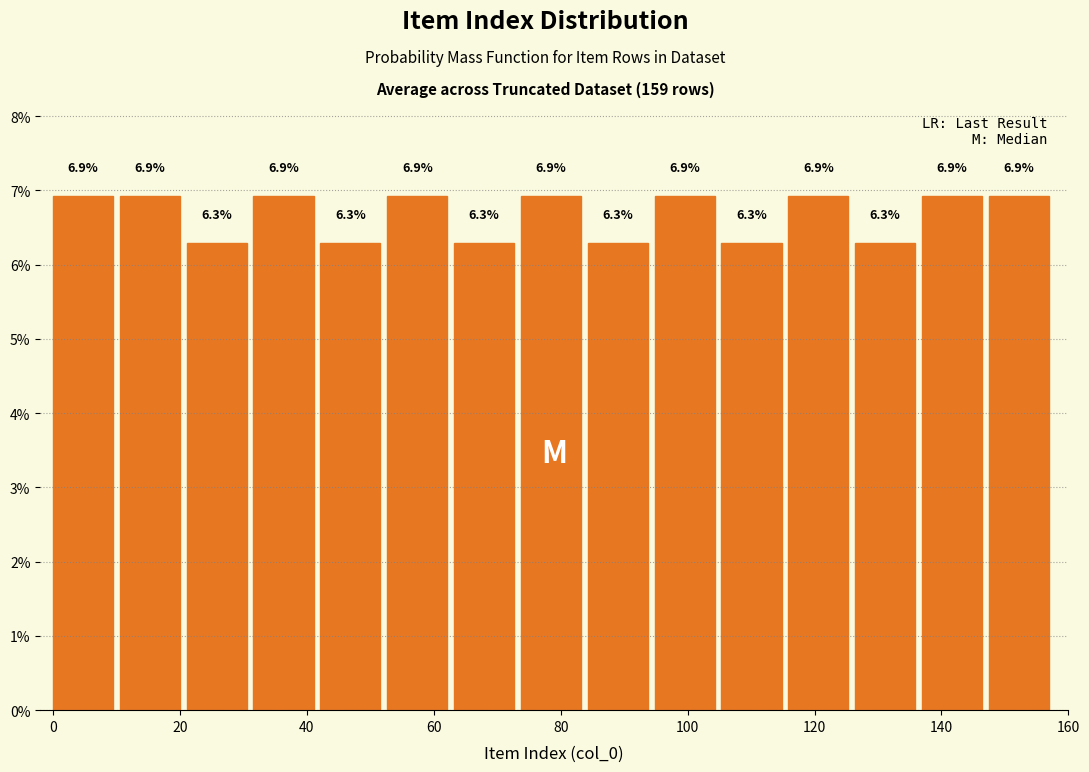

Reading left to right, transcribe this chart: for each bar, give the range it covers on the x-axis and its height. The bar edges are not printed on the chart, so give them approximately, as read against the axis.

0 to 10: 6.9
10 to 22: 6.9
22 to 32: 6.3
32 to 42: 6.9
42 to 52: 6.3
52 to 64: 6.9
64 to 74: 6.3
74 to 84: 6.9
84 to 94: 6.3
94 to 106: 6.9
106 to 116: 6.3
116 to 126: 6.9
126 to 136: 6.3
136 to 148: 6.9
148 to 158: 6.9